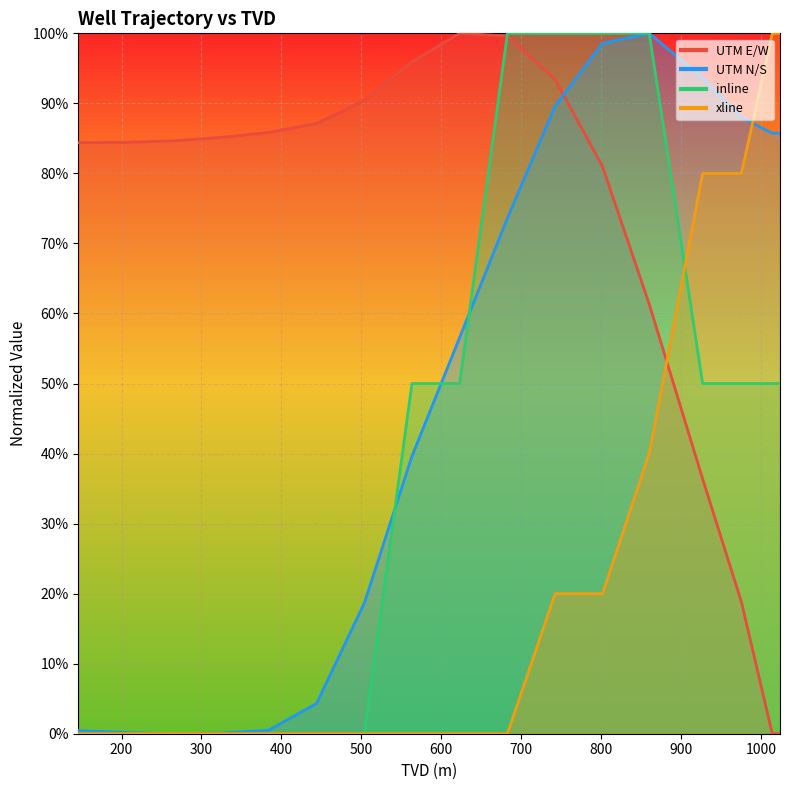

How many interior local peaks does the UTM N/S series have?

1